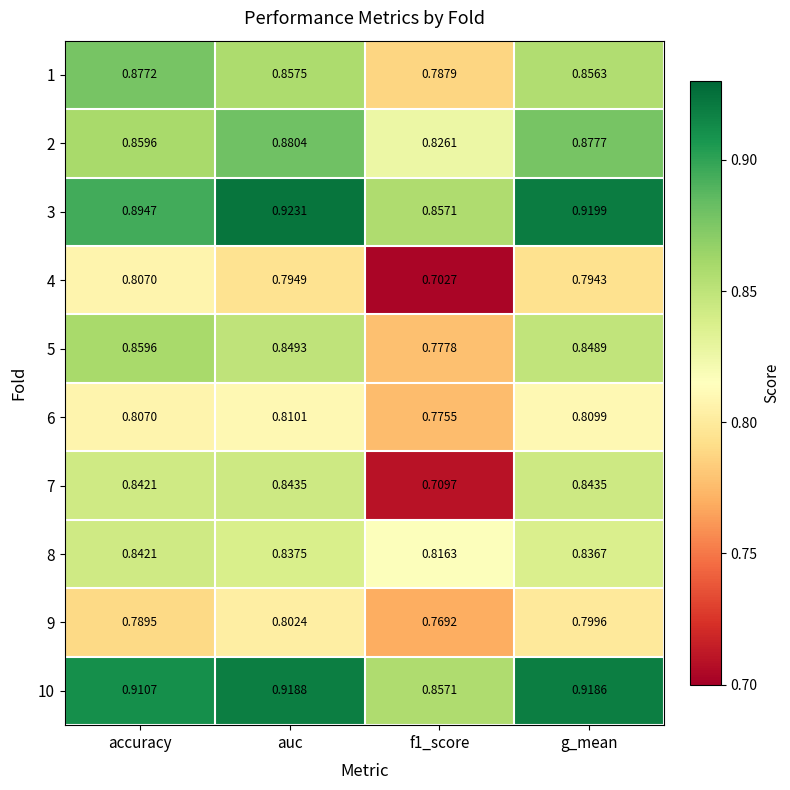

At which label does 1 reach its peak?

accuracy